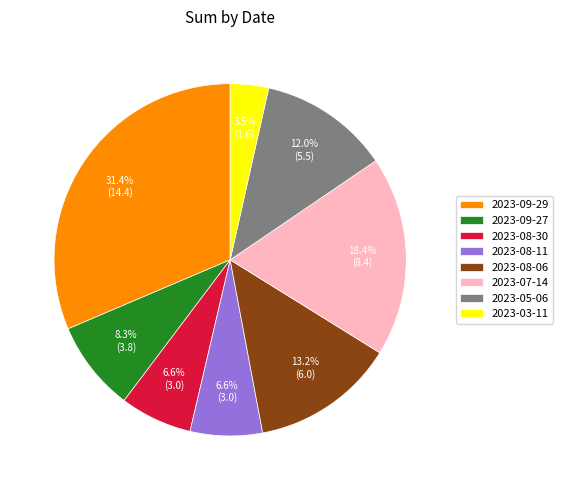

Does 2023-03-11 account for over 50% of the chart?

No